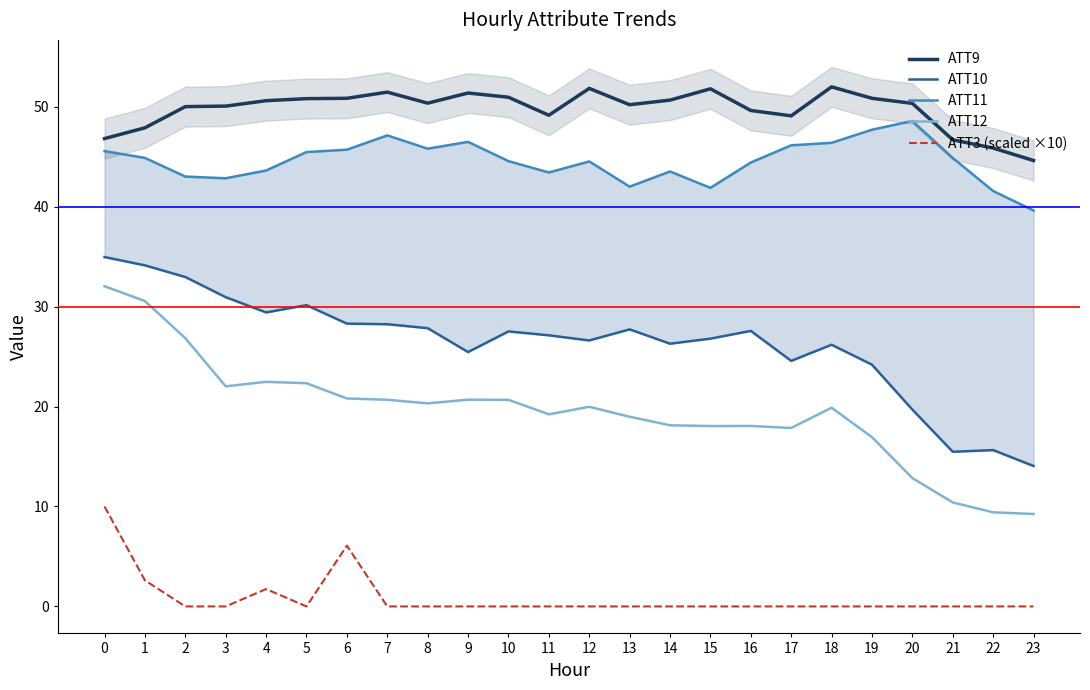

What is the value of the ATT12 point at the 16th from the left?

18.0